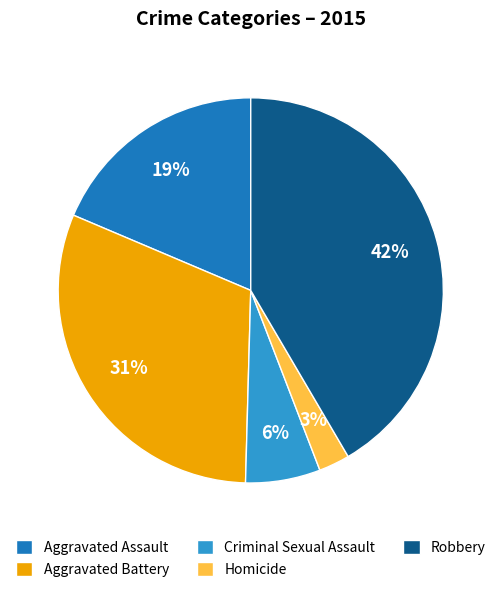

Does Aggravated Battery account for over 50% of the chart?

No